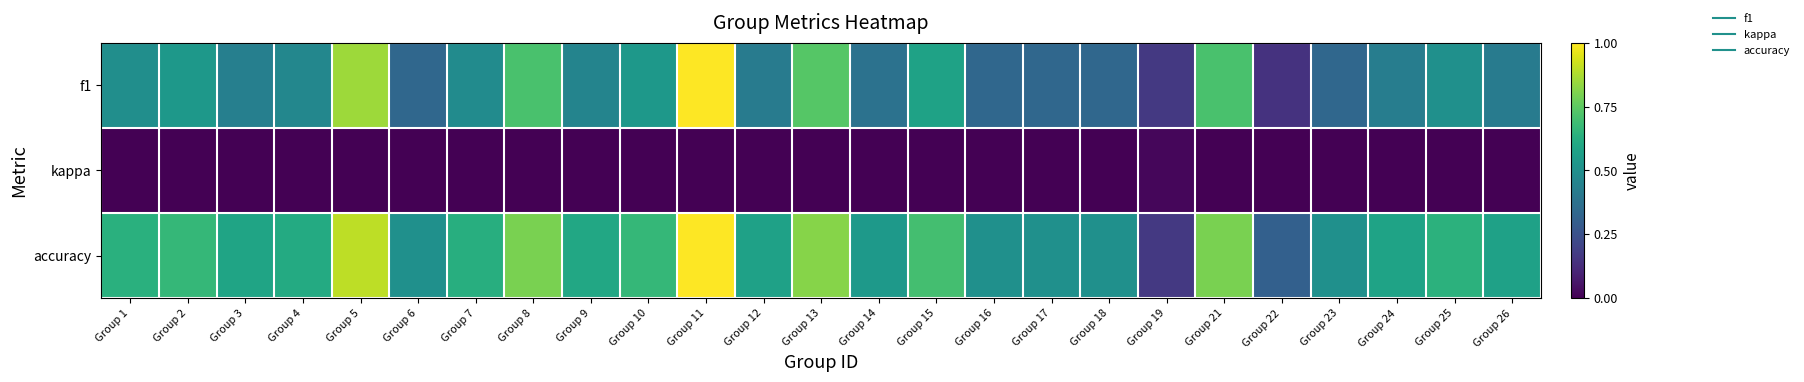

Which series has the widest spread of values?

f1